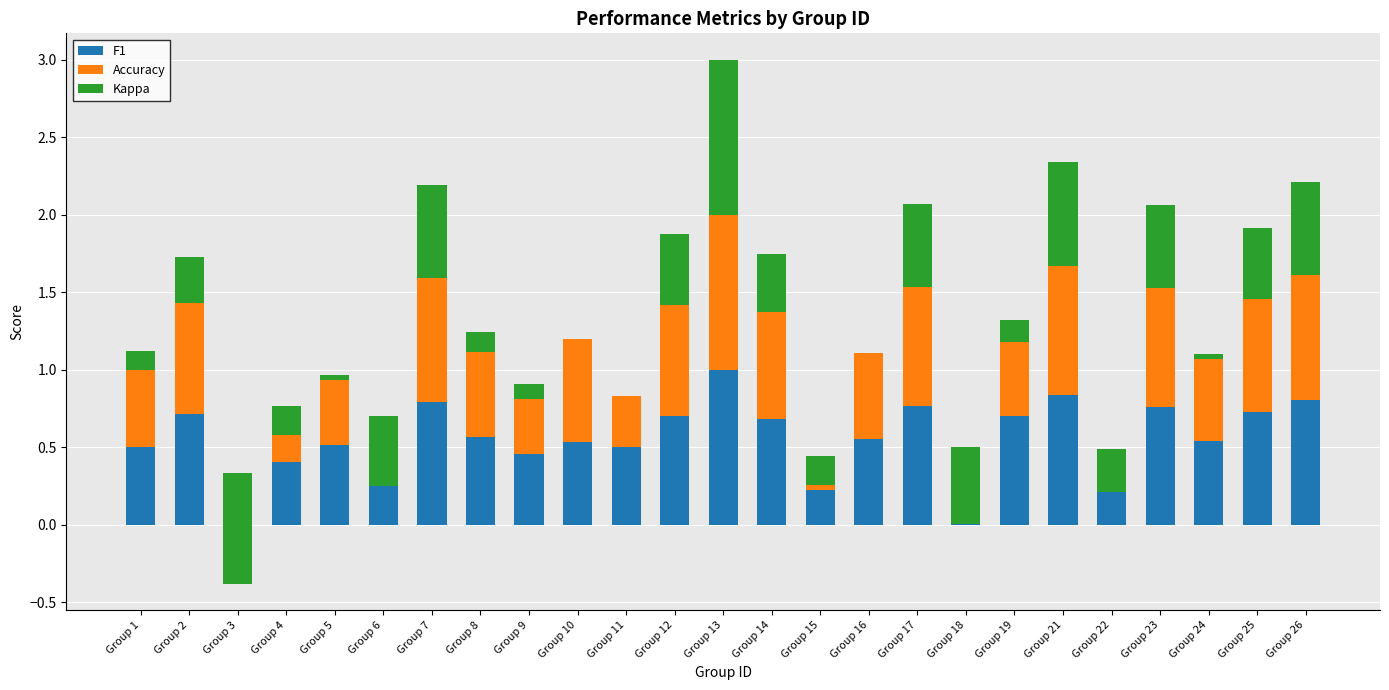

What are all the series names shown in the legend?

F1, Accuracy, Kappa